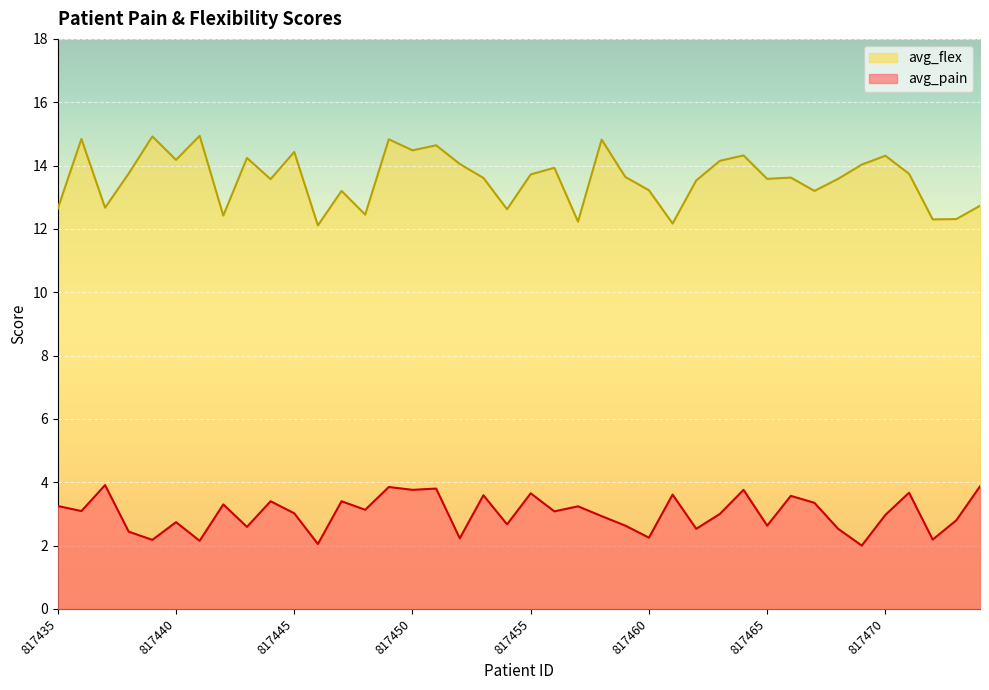

What is the average value of the avg_pain series?

3.0